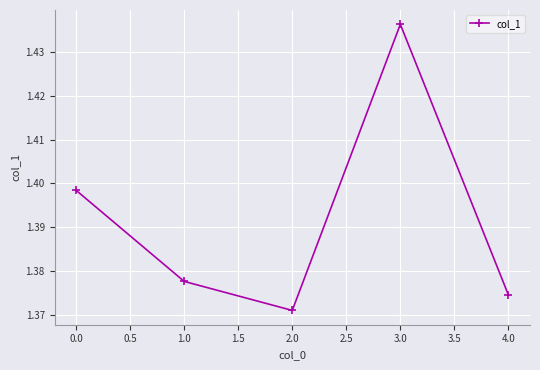

Which label corresponds to the largest value in the chart?

3.0